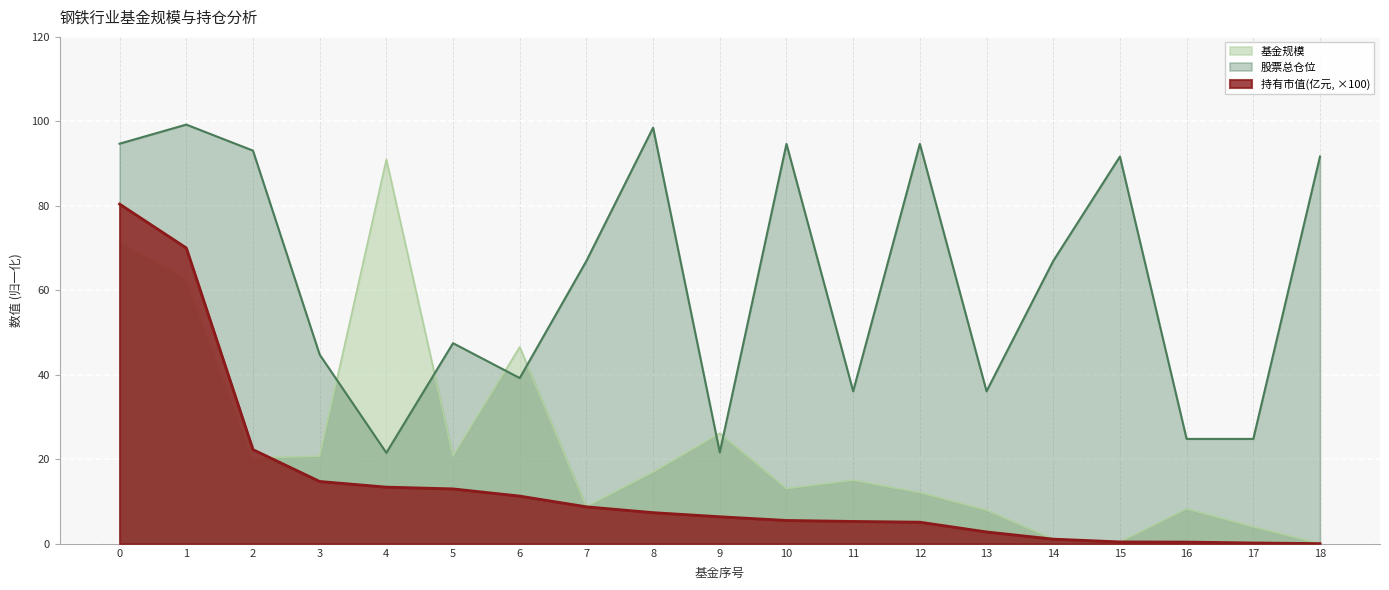

At which label is 持有市值(亿元) closest to 40?

2